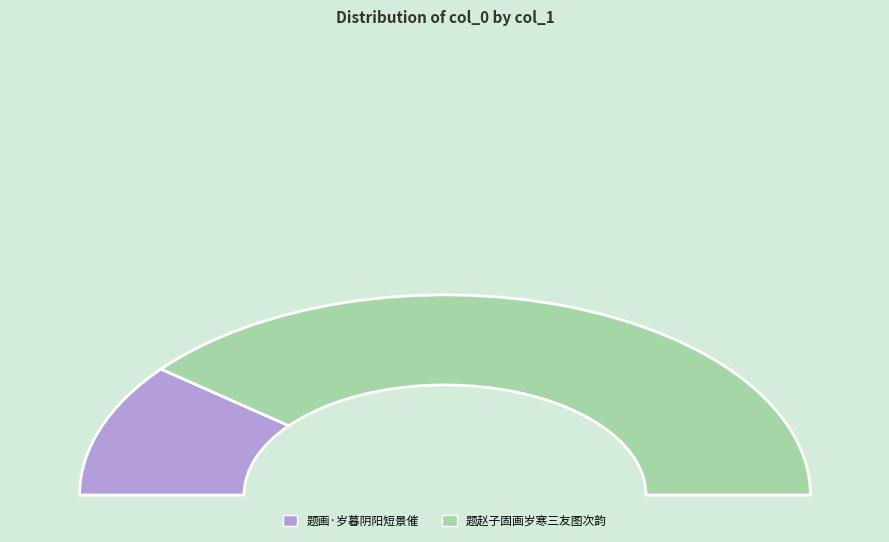

Does 题赵子固画岁寒三友图次韵 represent more than half of the total?

Yes